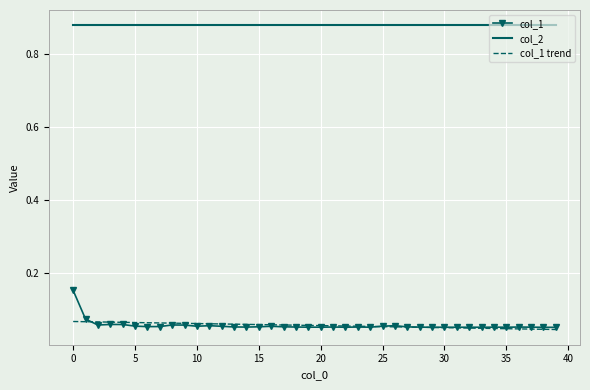

What are all the series names shown in the legend?

col_1, col_2, col_1 trend